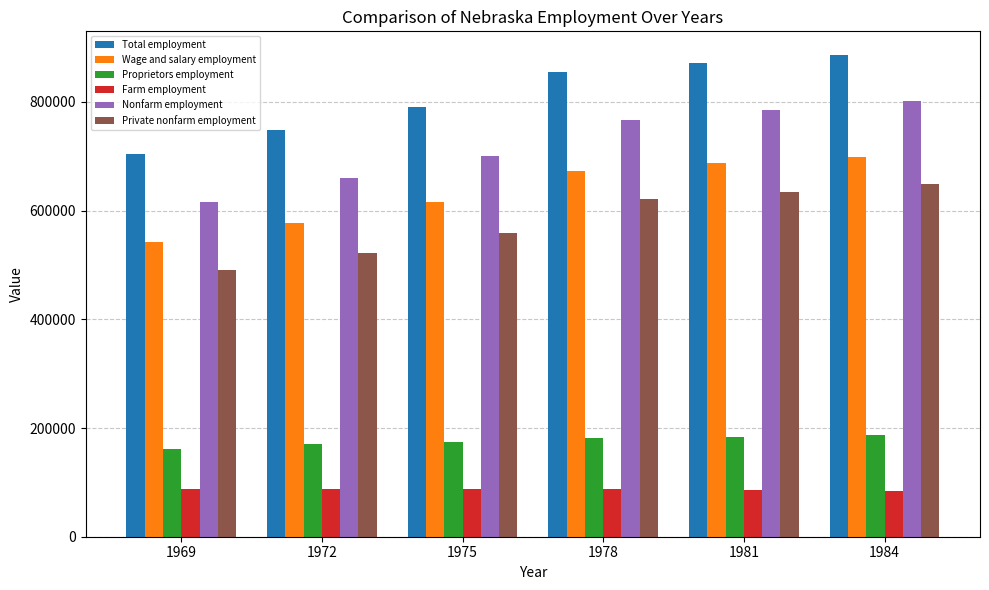

What are all the series names shown in the legend?

Total employment, Wage and salary employment, Proprietors employment, Farm employment, Nonfarm employment, Private nonfarm employment